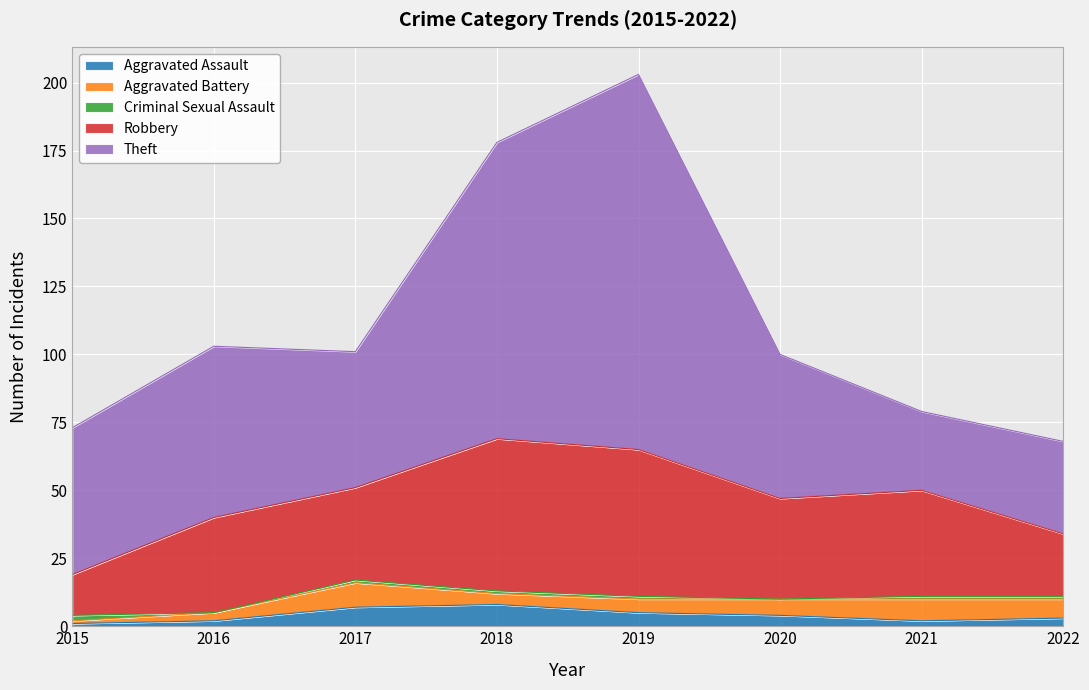

What is the total value across all series at 2017?

101